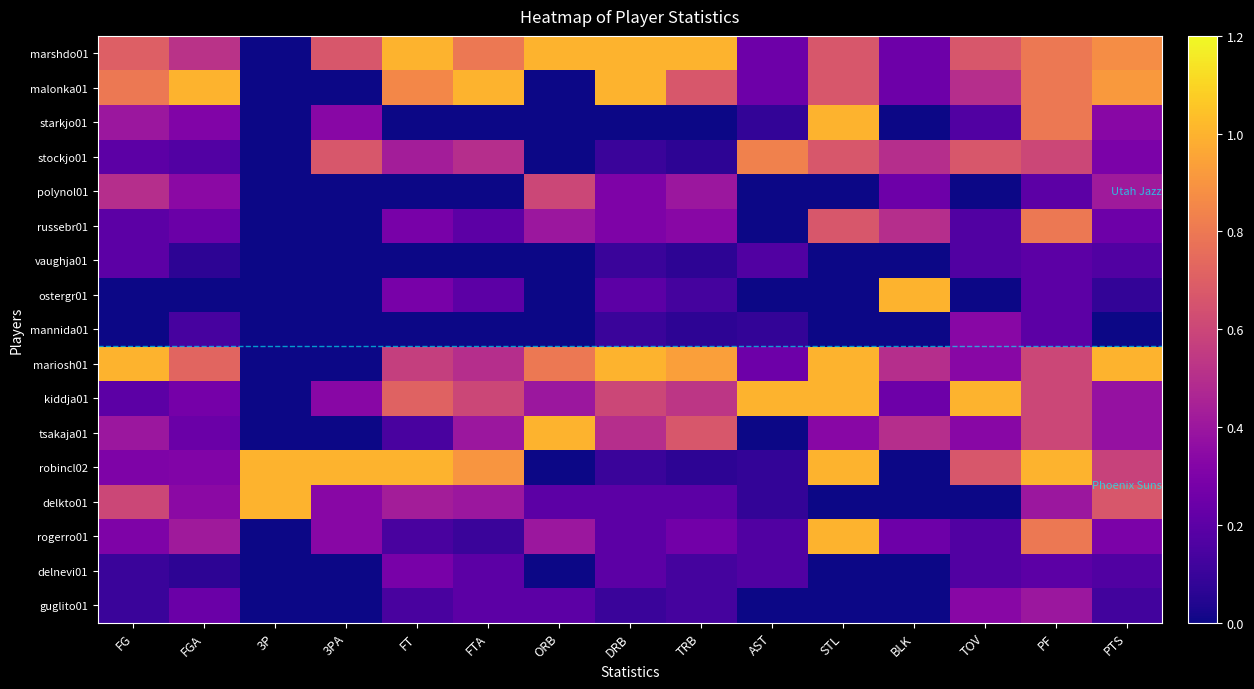

Reading right to left, extract all data points from this chart.

marshdo01: PTS=0.9	PF=0.8	TOV=0.7	BLK=0.2	STL=0.7	AST=0.2	TRB=1.0	DRB=1.0	ORB=1.0	FTA=0.8	FT=1.0	3PA=0.7	3P=0.0	FGA=0.5	FG=0.7
malonka01: PTS=0.9	PF=0.8	TOV=0.5	BLK=0.2	STL=0.7	AST=0.2	TRB=0.7	DRB=1.0	ORB=0.0	FTA=1.0	FT=0.9	3PA=0.0	3P=0.0	FGA=1.0	FG=0.8
starkjo01: PTS=0.3	PF=0.8	TOV=0.2	BLK=0.0	STL=1.0	AST=0.1	TRB=0.0	DRB=0.0	ORB=0.0	FTA=0.0	FT=0.0	3PA=0.3	3P=0.0	FGA=0.3	FG=0.4
stockjo01: PTS=0.3	PF=0.6	TOV=0.7	BLK=0.5	STL=0.7	AST=0.8	TRB=0.1	DRB=0.1	ORB=0.0	FTA=0.5	FT=0.4	3PA=0.7	3P=0.0	FGA=0.2	FG=0.2
polynol01: PTS=0.4	PF=0.2	TOV=0.0	BLK=0.2	STL=0.0	AST=0.0	TRB=0.4	DRB=0.3	ORB=0.6	FTA=0.0	FT=0.0	3PA=0.0	3P=0.0	FGA=0.3	FG=0.5
russebr01: PTS=0.2	PF=0.8	TOV=0.2	BLK=0.5	STL=0.7	AST=0.0	TRB=0.3	DRB=0.3	ORB=0.4	FTA=0.2	FT=0.3	3PA=0.0	3P=0.0	FGA=0.2	FG=0.2
vaughja01: PTS=0.2	PF=0.2	TOV=0.2	BLK=0.0	STL=0.0	AST=0.2	TRB=0.1	DRB=0.1	ORB=0.0	FTA=0.0	FT=0.0	3PA=0.0	3P=0.0	FGA=0.1	FG=0.2
ostergr01: PTS=0.1	PF=0.2	TOV=0.0	BLK=1.0	STL=0.0	AST=0.0	TRB=0.1	DRB=0.2	ORB=0.0	FTA=0.2	FT=0.3	3PA=0.0	3P=0.0	FGA=0.0	FG=0.0
mannida01: PTS=0.0	PF=0.2	TOV=0.3	BLK=0.0	STL=0.0	AST=0.1	TRB=0.1	DRB=0.1	ORB=0.0	FTA=0.0	FT=0.0	3PA=0.0	3P=0.0	FGA=0.1	FG=0.0
mariosh01: PTS=1.0	PF=0.6	TOV=0.3	BLK=0.5	STL=1.0	AST=0.2	TRB=0.9	DRB=1.0	ORB=0.8	FTA=0.5	FT=0.6	3PA=0.0	3P=0.0	FGA=0.7	FG=1.0
kiddja01: PTS=0.4	PF=0.6	TOV=1.0	BLK=0.2	STL=1.0	AST=1.0	TRB=0.5	DRB=0.6	ORB=0.4	FTA=0.6	FT=0.7	3PA=0.3	3P=0.0	FGA=0.3	FG=0.2
tsakaja01: PTS=0.4	PF=0.6	TOV=0.3	BLK=0.5	STL=0.3	AST=0.0	TRB=0.7	DRB=0.5	ORB=1.0	FTA=0.4	FT=0.1	3PA=0.0	3P=0.0	FGA=0.2	FG=0.4
robincl02: PTS=0.6	PF=1.0	TOV=0.7	BLK=0.0	STL=1.0	AST=0.1	TRB=0.1	DRB=0.1	ORB=0.0	FTA=0.9	FT=1.0	3PA=1.0	3P=1.0	FGA=0.3	FG=0.3
delkto01: PTS=0.7	PF=0.4	TOV=0.0	BLK=0.0	STL=0.0	AST=0.1	TRB=0.2	DRB=0.2	ORB=0.2	FTA=0.4	FT=0.4	3PA=0.3	3P=1.0	FGA=0.3	FG=0.6
rogerro01: PTS=0.3	PF=0.8	TOV=0.2	BLK=0.2	STL=1.0	AST=0.2	TRB=0.3	DRB=0.2	ORB=0.4	FTA=0.1	FT=0.1	3PA=0.3	3P=0.0	FGA=0.4	FG=0.3
delnevi01: PTS=0.2	PF=0.2	TOV=0.2	BLK=0.0	STL=0.0	AST=0.2	TRB=0.1	DRB=0.2	ORB=0.0	FTA=0.2	FT=0.3	3PA=0.0	3P=0.0	FGA=0.1	FG=0.1
guglito01: PTS=0.1	PF=0.4	TOV=0.3	BLK=0.0	STL=0.0	AST=0.0	TRB=0.1	DRB=0.1	ORB=0.2	FTA=0.2	FT=0.1	3PA=0.0	3P=0.0	FGA=0.2	FG=0.1